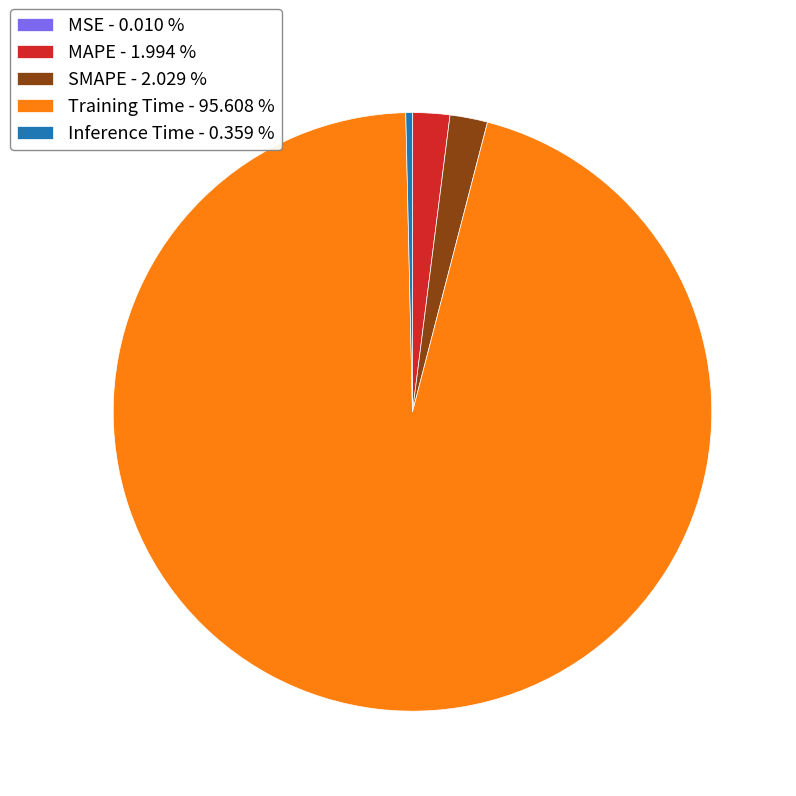

Does MAPE - 1.994 % represent more than half of the total?

No